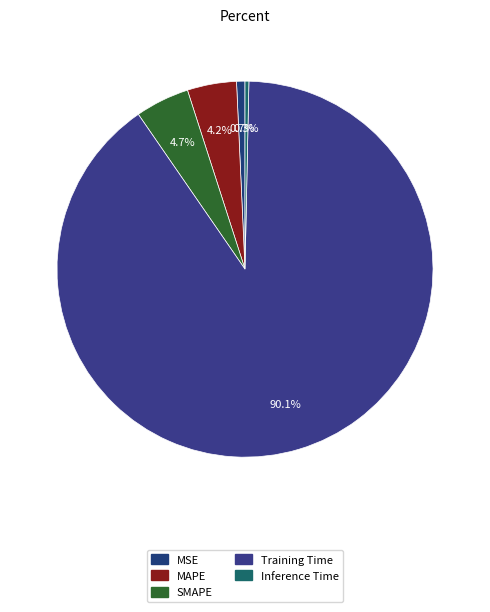

True or false: MAPE accounts for 1% of the total.

False